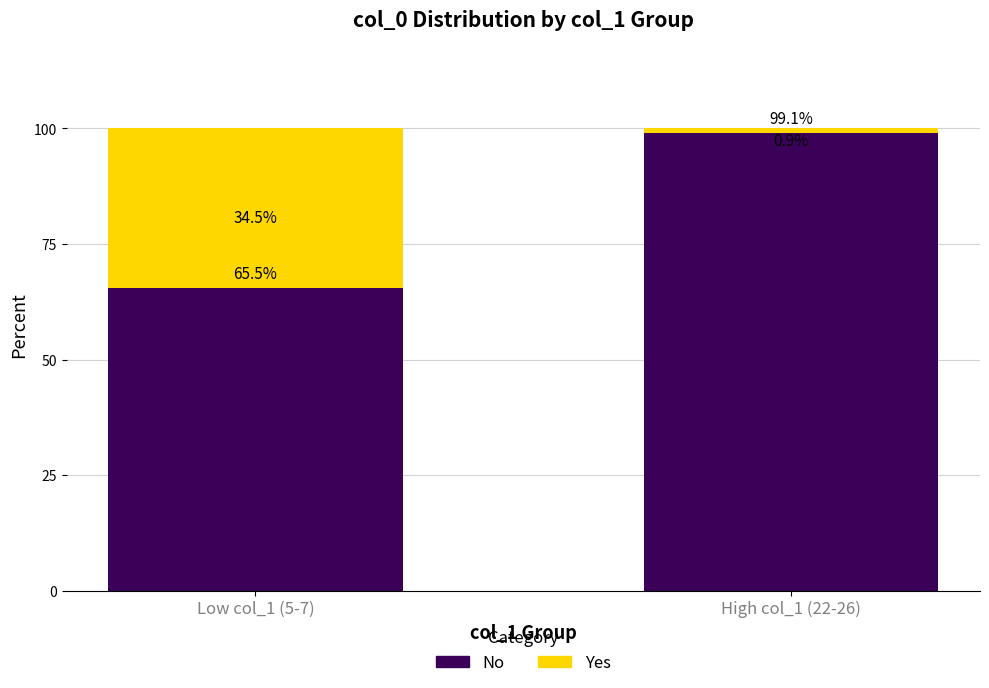

What is the total value across all series at High col_1 (22-26)?

100.0